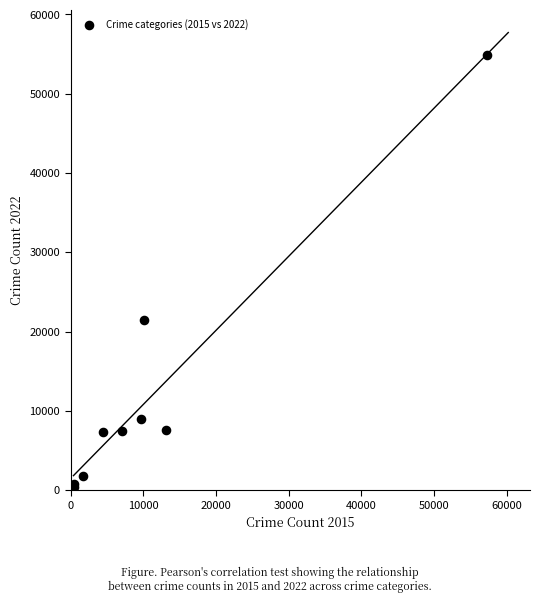

What Y value in the scatter plot is closest to 27627?

21447